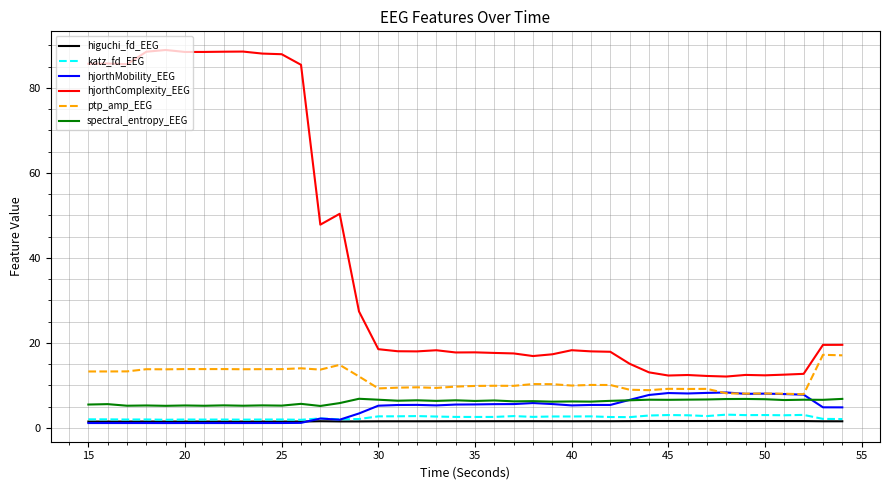

Which series has the widest spread of values?

hjorthComplexity_EEG